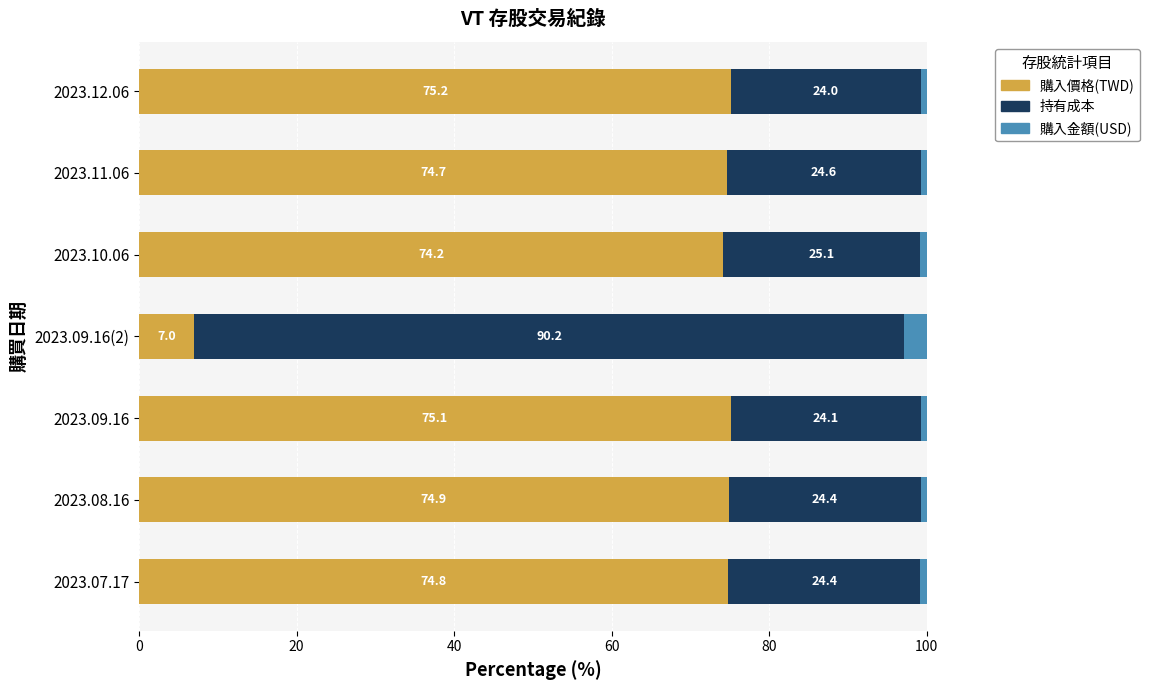

Which category has the highest value in the 購入價格(TWD) series?

2023.12.06